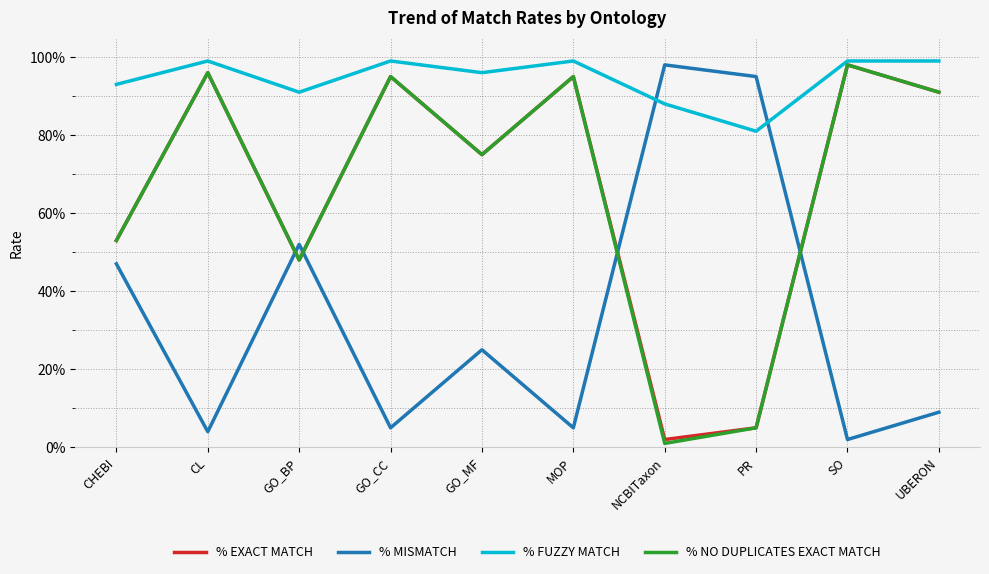

What are all the series names shown in the legend?

% EXACT MATCH, % MISMATCH, % FUZZY MATCH, % NO DUPLICATES EXACT MATCH